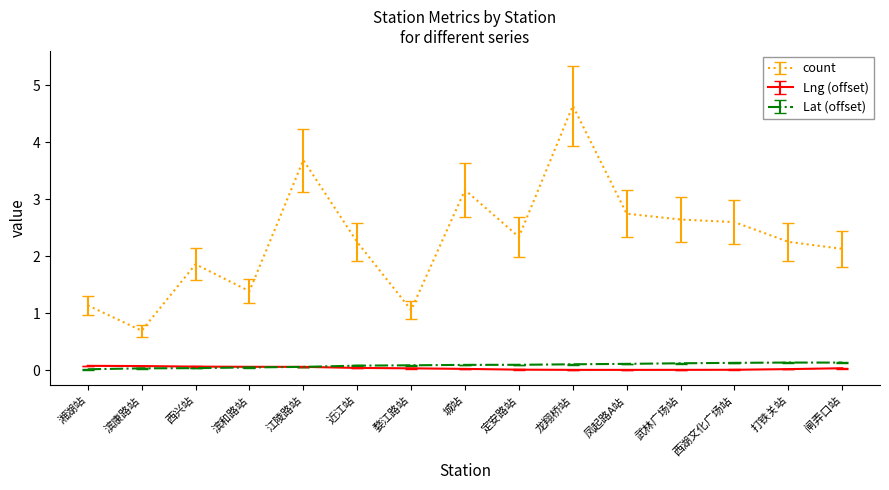

What is the spread (max minus min) of values at 武林广场站?

2.6